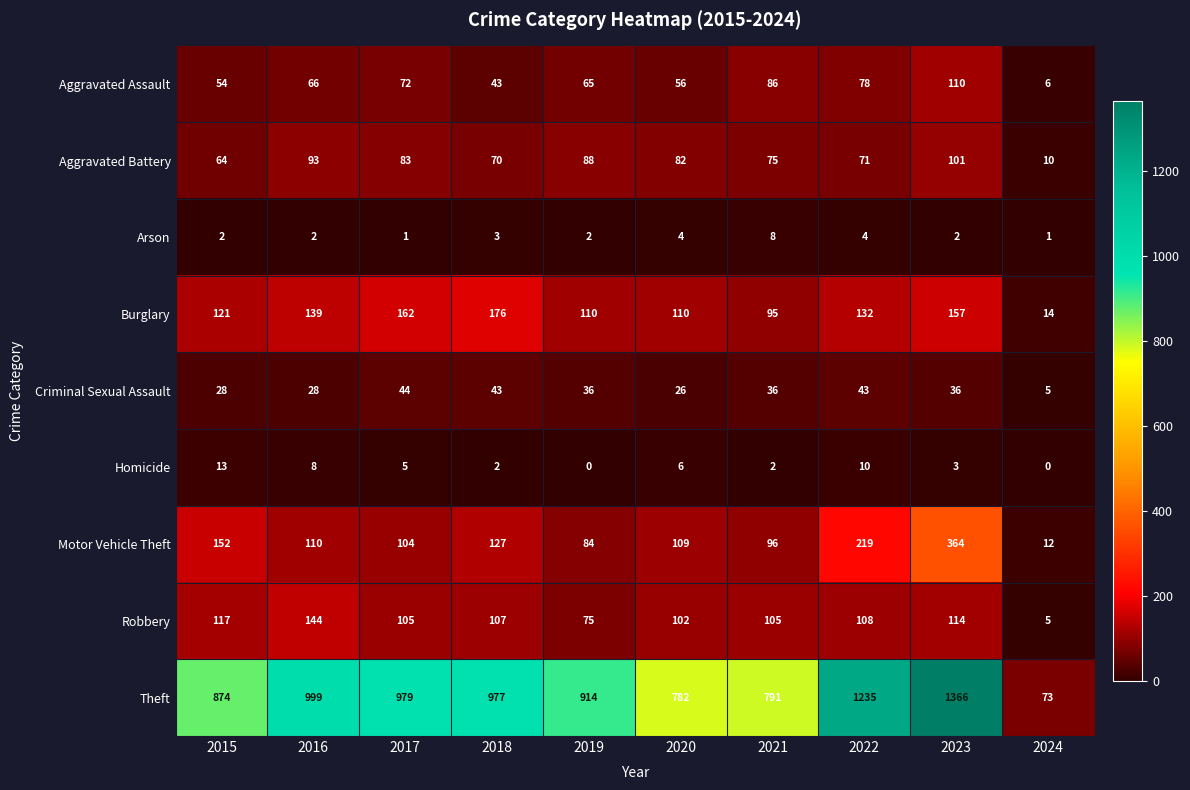

What is the difference between the highest and lowest values at 2024?

73